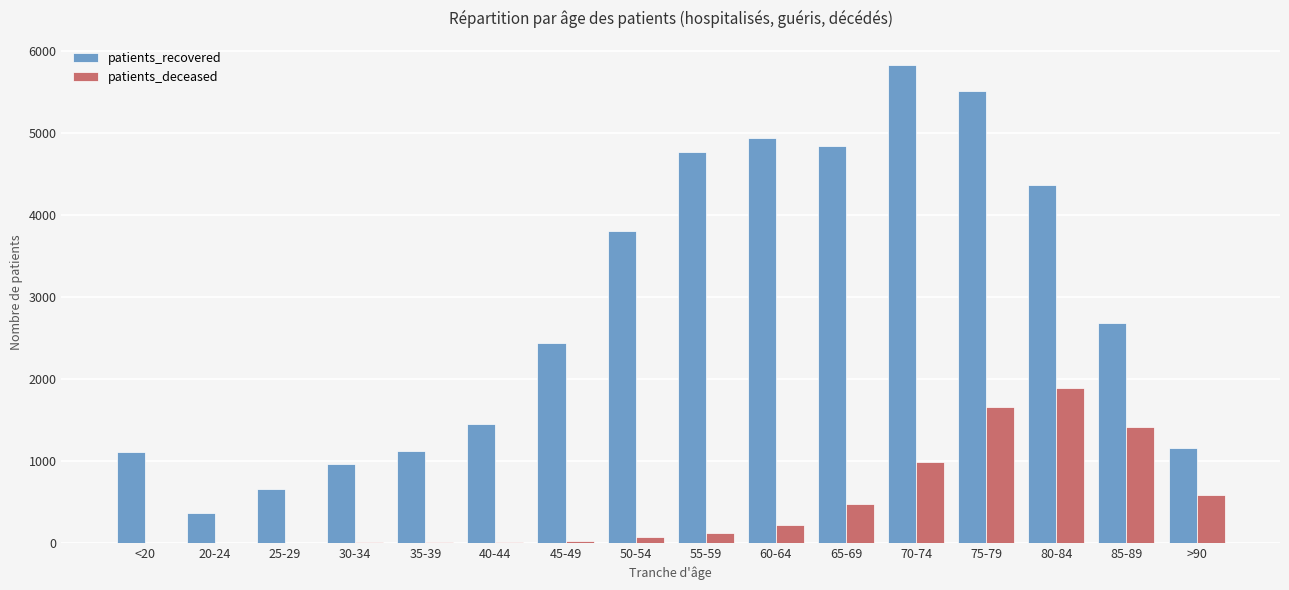

What is the total value across all series at 50-54?

3877